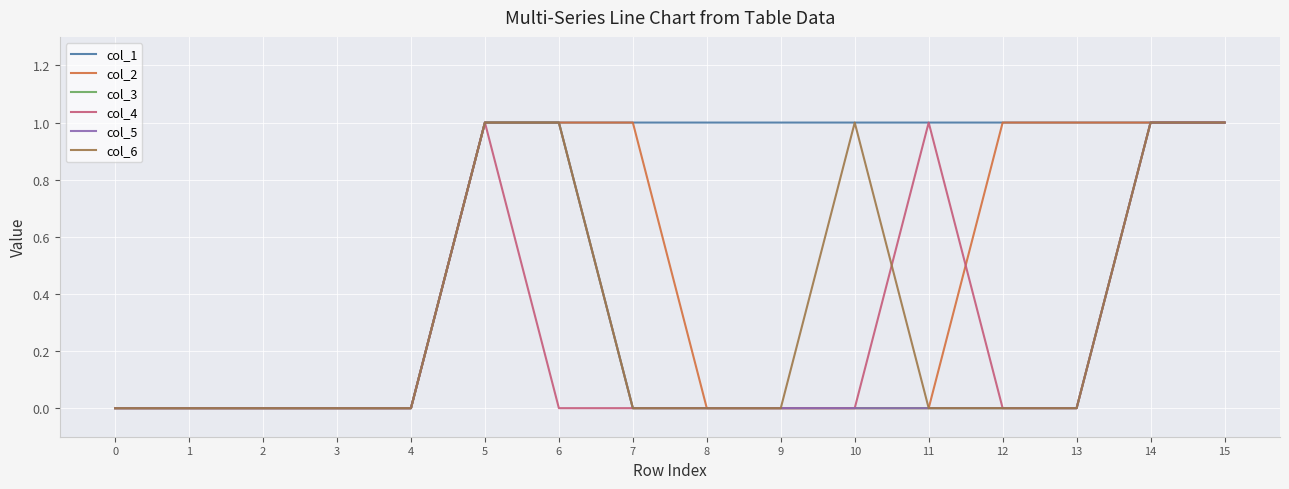

List the series in order of their peak value, highest first.

col_1, col_2, col_3, col_4, col_5, col_6